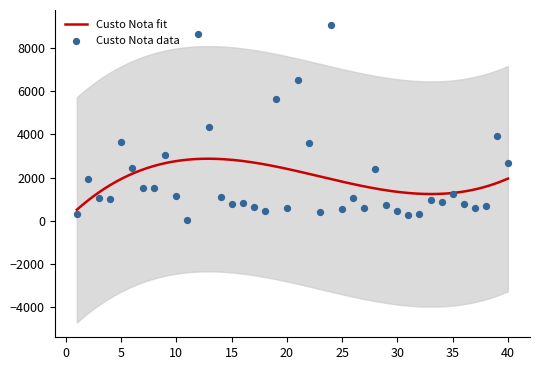

What is the ratio of the value at 36 to the value at 27?

1.3